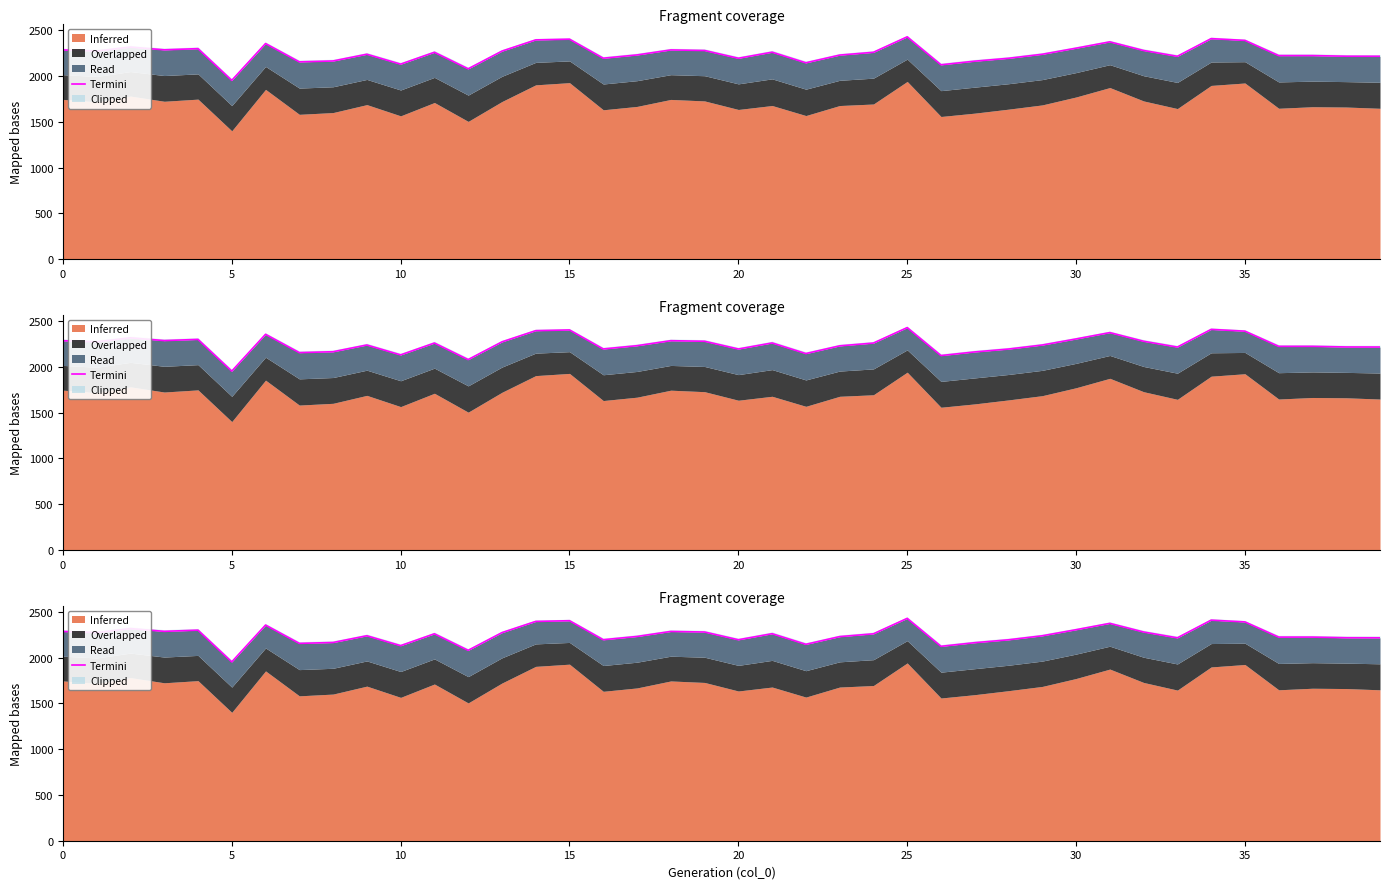

How many lines are shown in the chart?

1